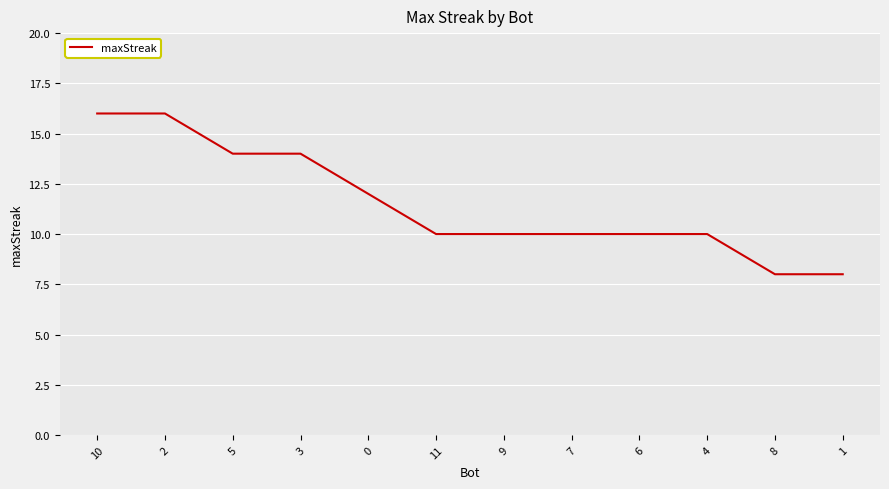

What is the greatest value displayed?

16